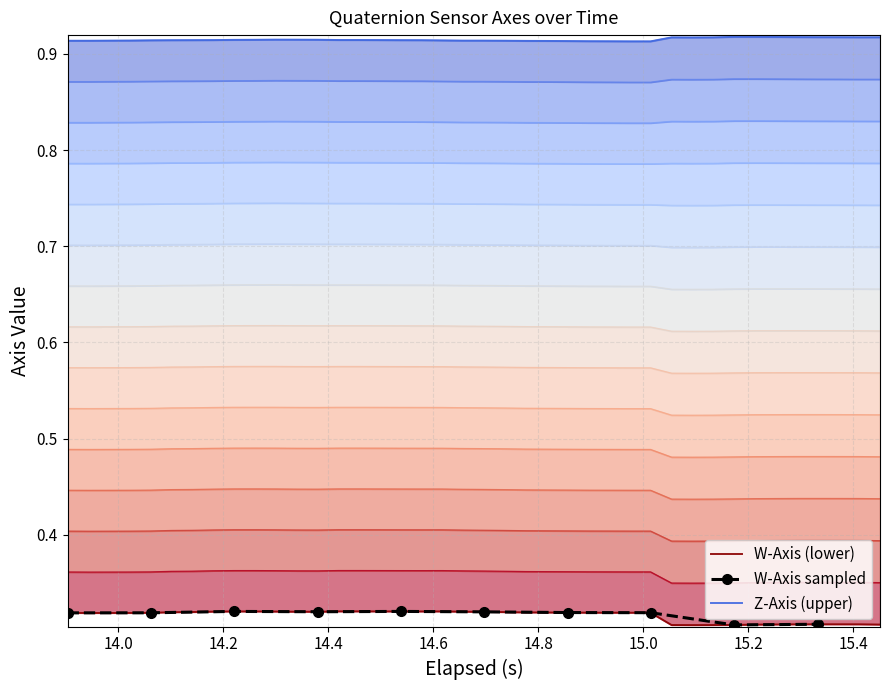

Which series has the widest spread of values?

W_Axis